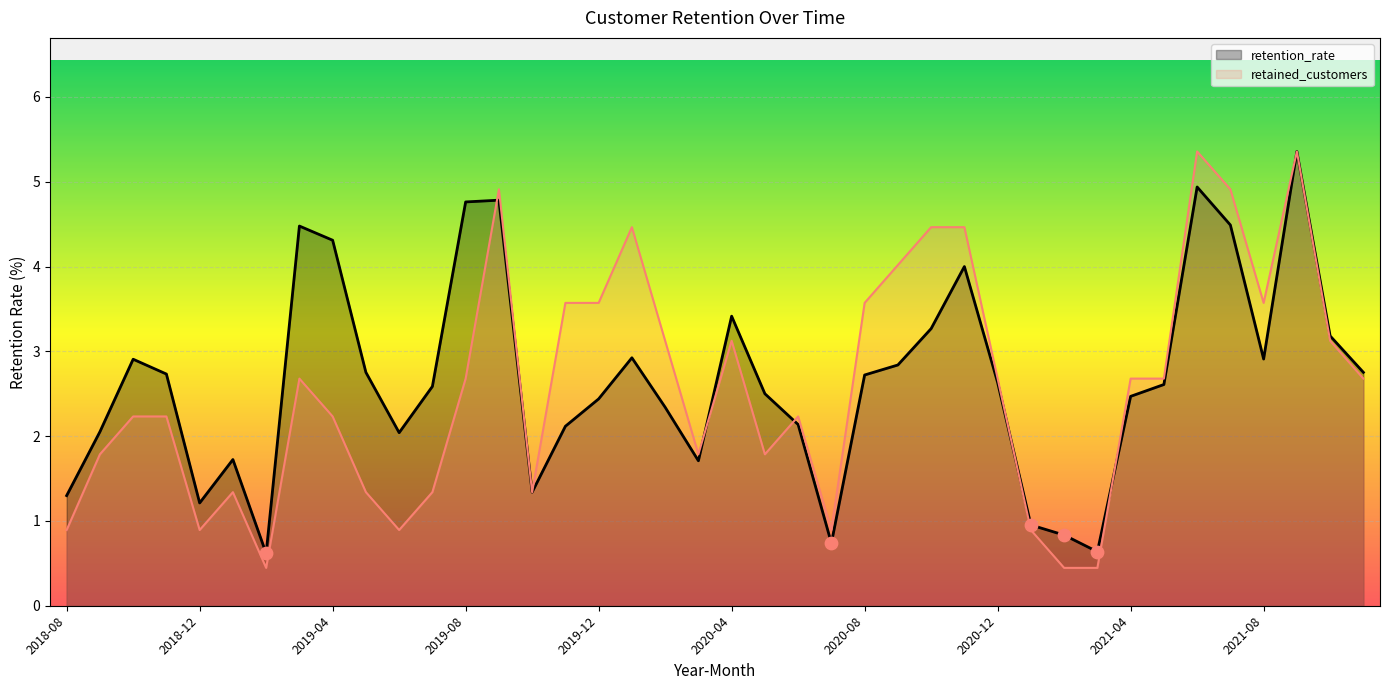

At which category is the sum across all series the highest?

2021-09